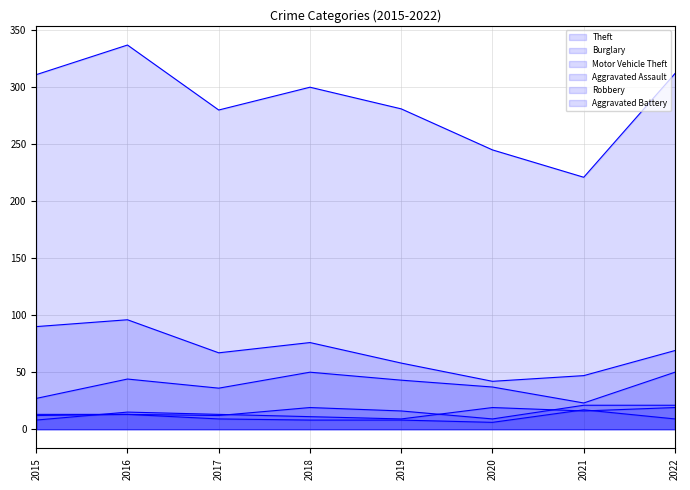

How many lines are shown in the chart?

6